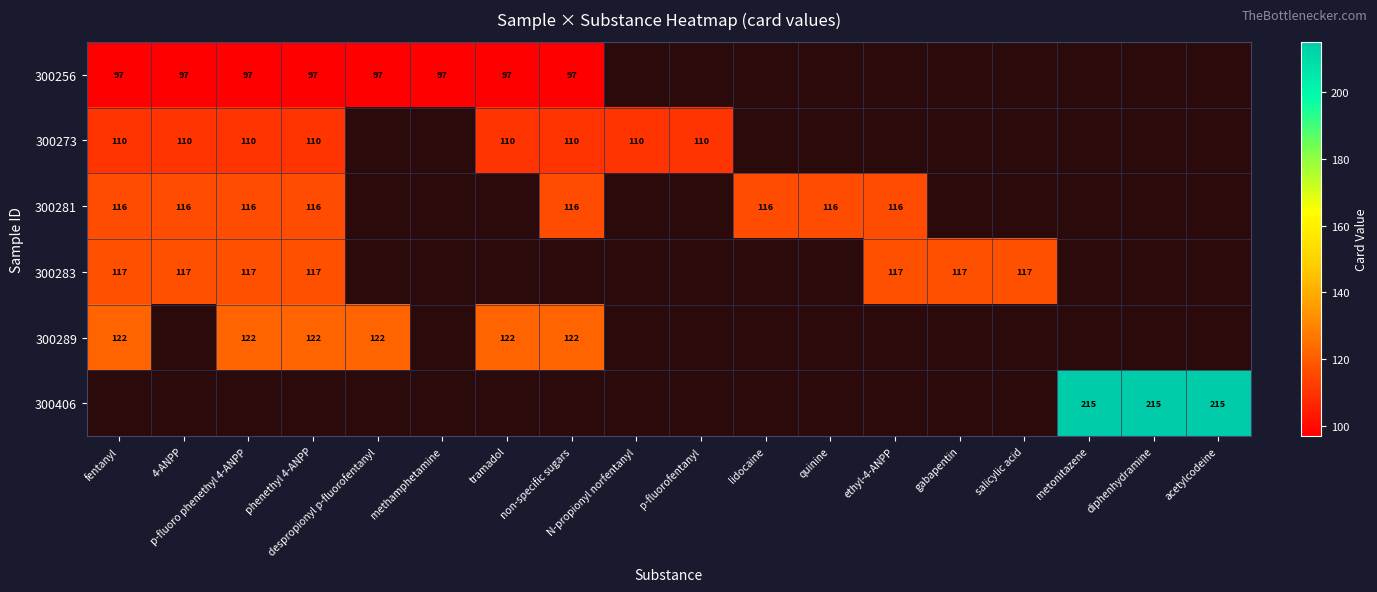

Which category has the highest value across all series?

metonitazene